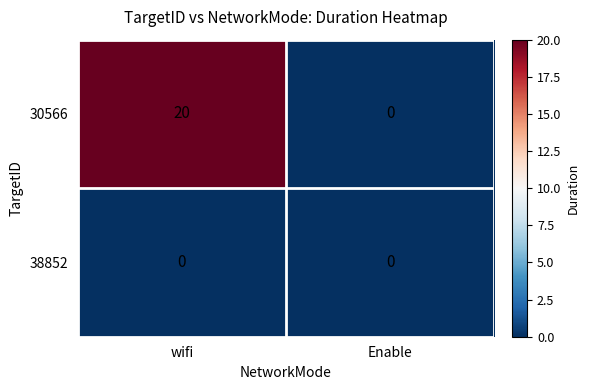

List the series in order of their peak value, lowest first.

38852, 30566